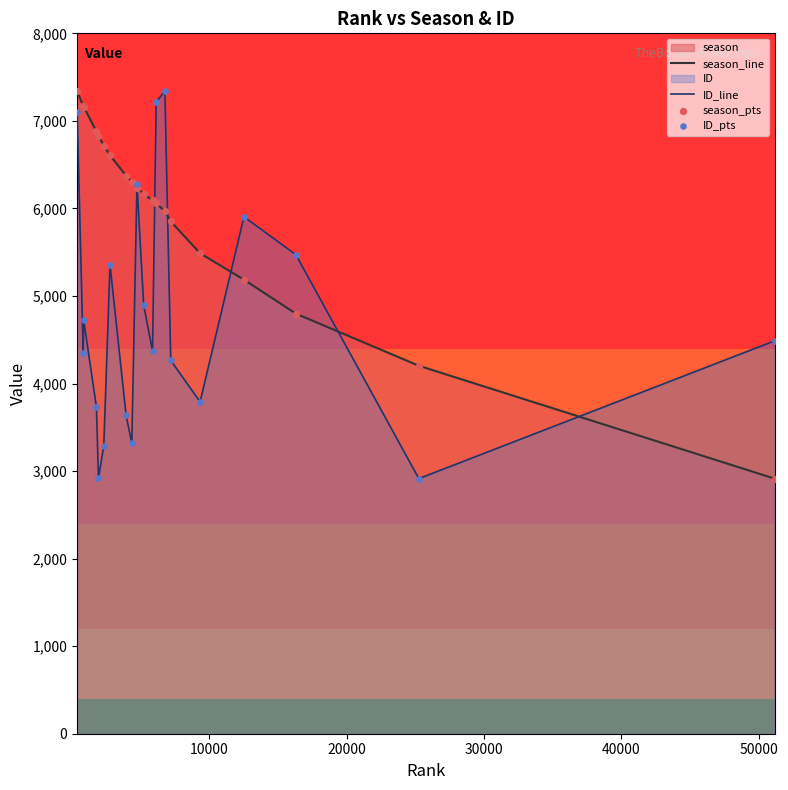

Which series contains the lowest Y value?

season_line